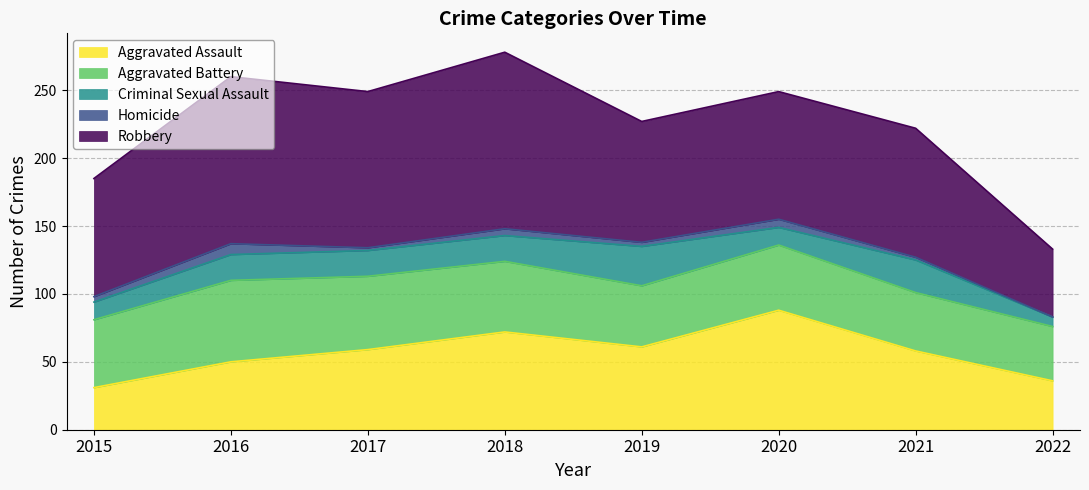

What is the sum of the Aggravated Assault values at 2018 and 2021?

130